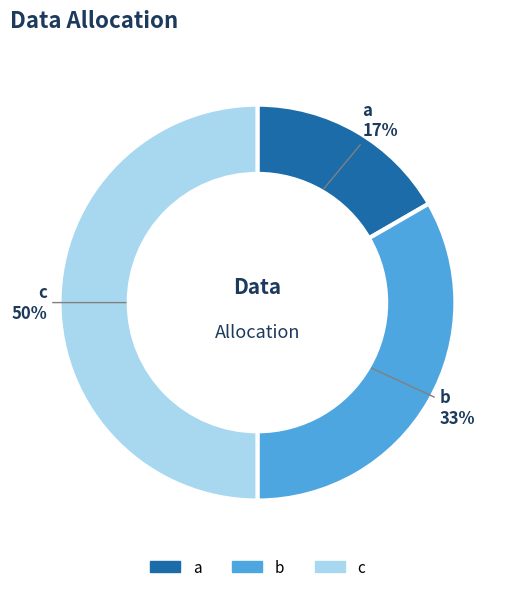

How many segments does this pie chart have?

3